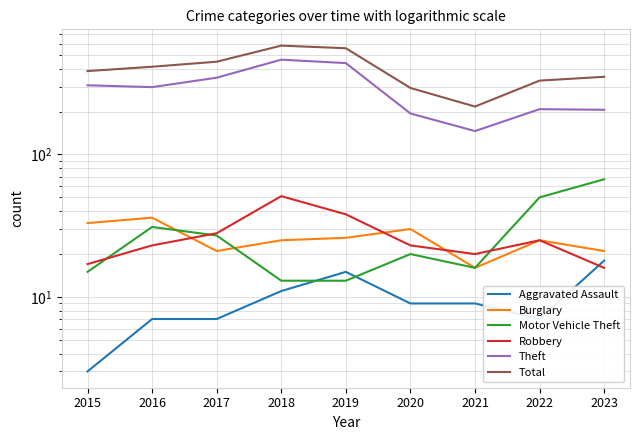

Reading left to right, list all the values displayed in this chart.

Aggravated Assault: 2015=3	2016=7	2017=7	2018=11	2019=15	2020=9	2021=9	2022=7	2023=18
Burglary: 2015=33	2016=36	2017=21	2018=25	2019=26	2020=30	2021=16	2022=25	2023=21
Motor Vehicle Theft: 2015=15	2016=31	2017=27	2018=13	2019=13	2020=20	2021=16	2022=50	2023=67
Robbery: 2015=17	2016=23	2017=28	2018=51	2019=38	2020=23	2021=20	2022=25	2023=16
Theft: 2015=306	2016=297	2017=346	2018=463	2019=438	2020=194	2021=146	2022=208	2023=206
Total: 2015=385	2016=413	2017=448	2018=581	2019=557	2020=293	2021=217	2022=330	2023=351